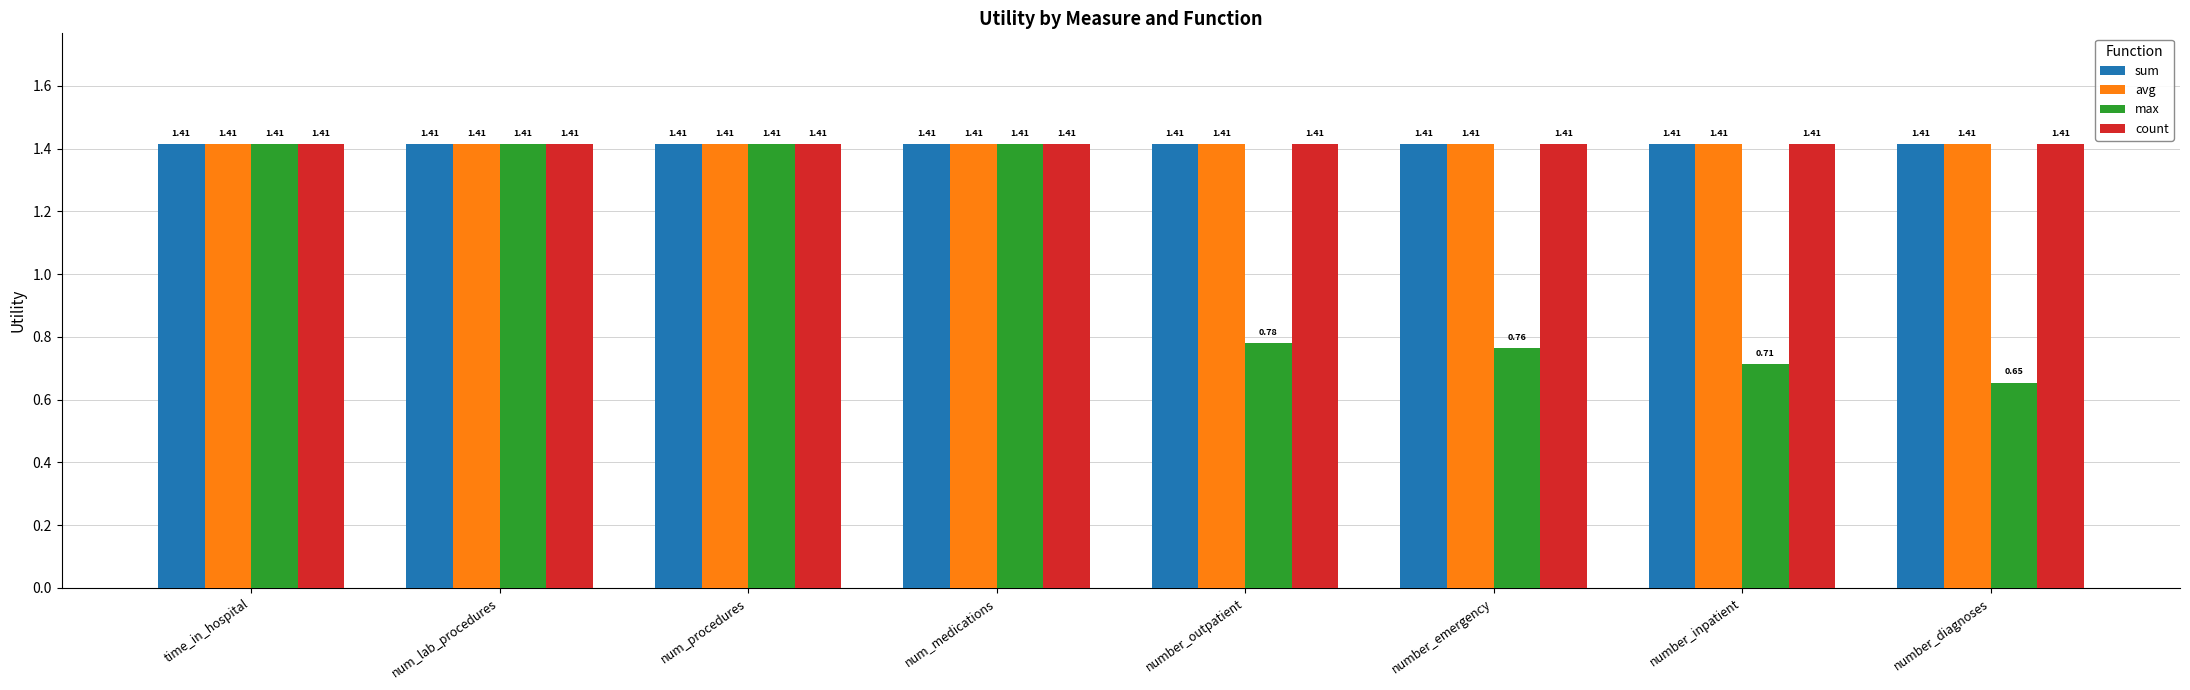

Which series changed the most between num_procedures and number_inpatient?

max